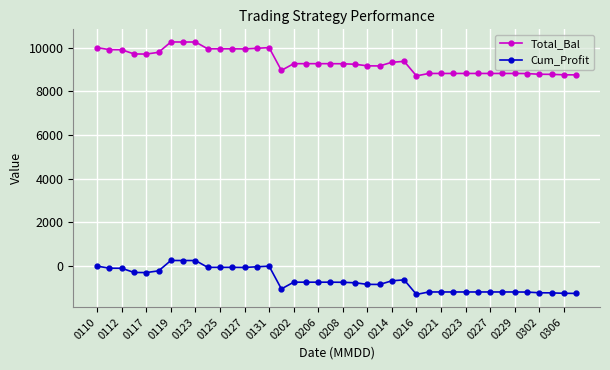

What is the average value of the Total_Bal series?

9350.7